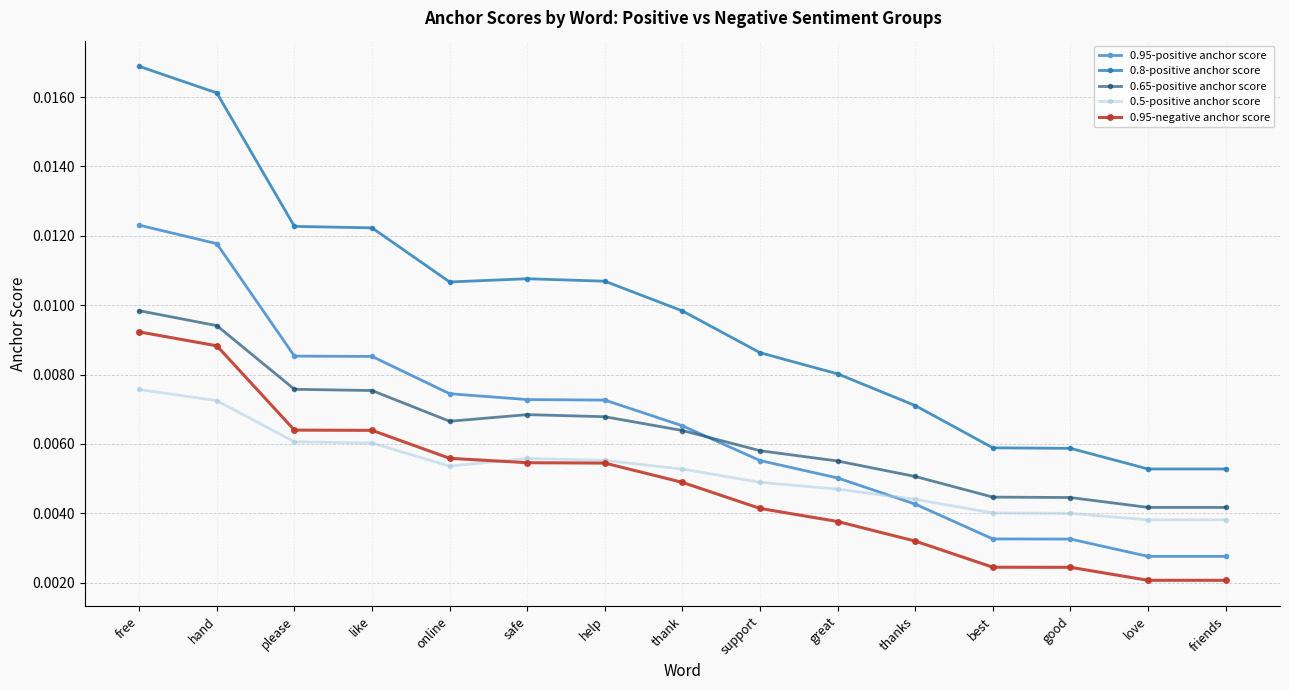

Does the chart display data point markers on the line(s)?

Yes